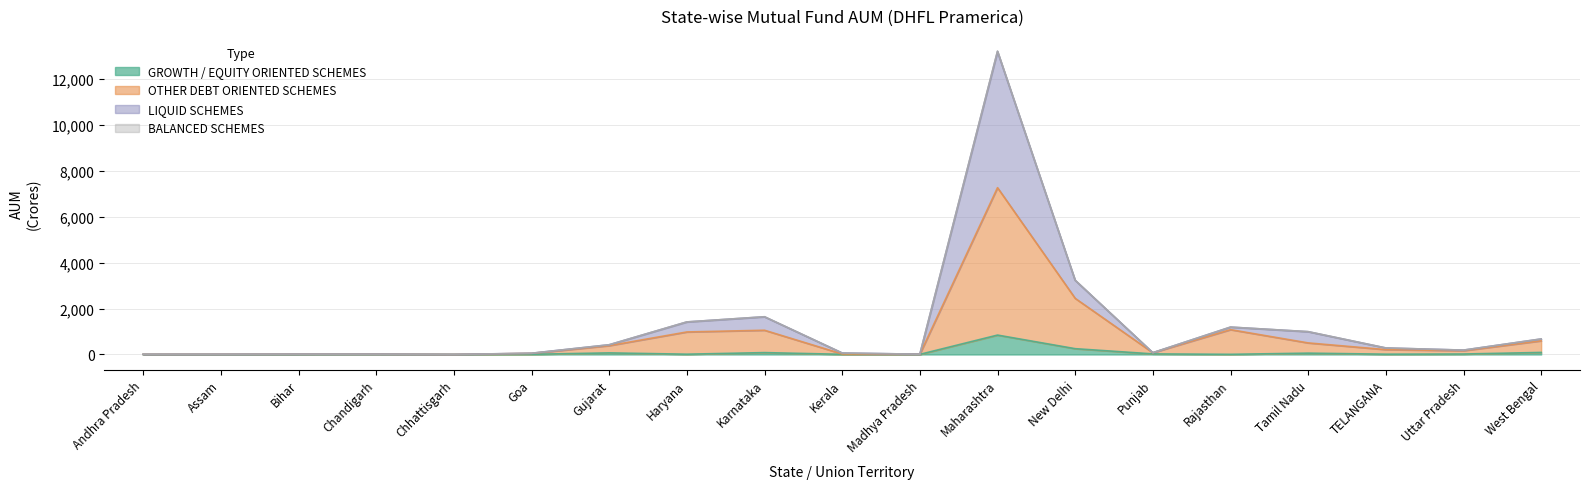

True or false: LIQUID SCHEMES and BALANCED SCHEMES cross at least once.

False